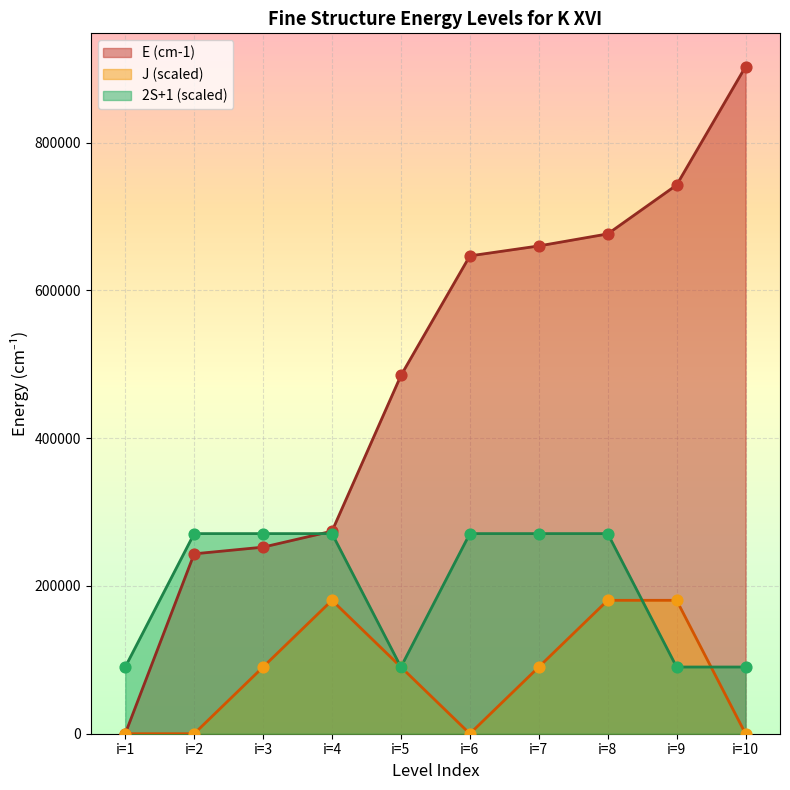

At how many categories does at least one series exceed 576418?

5